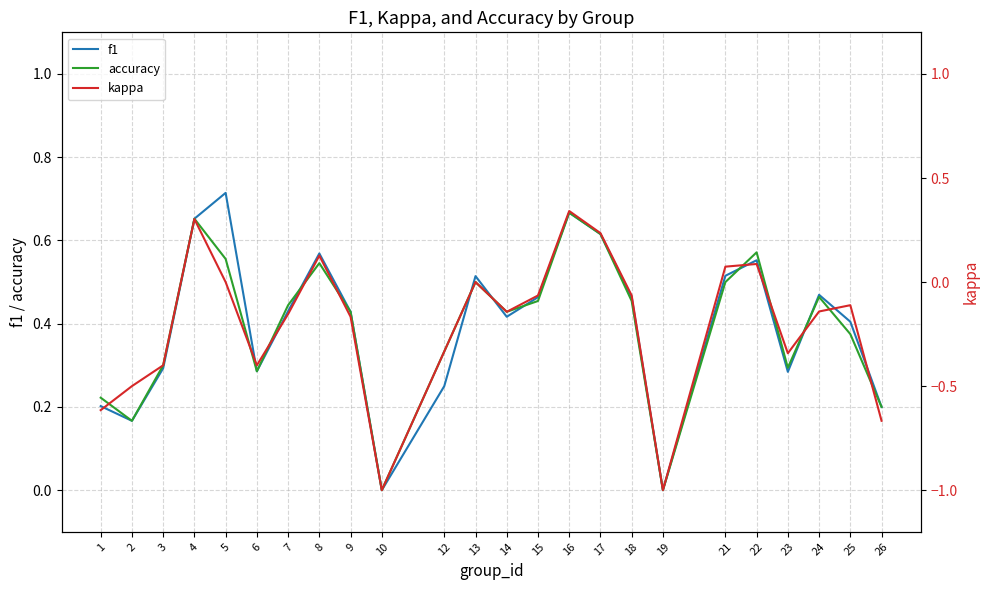

True or false: f1 and kappa intersect in this chart.

False